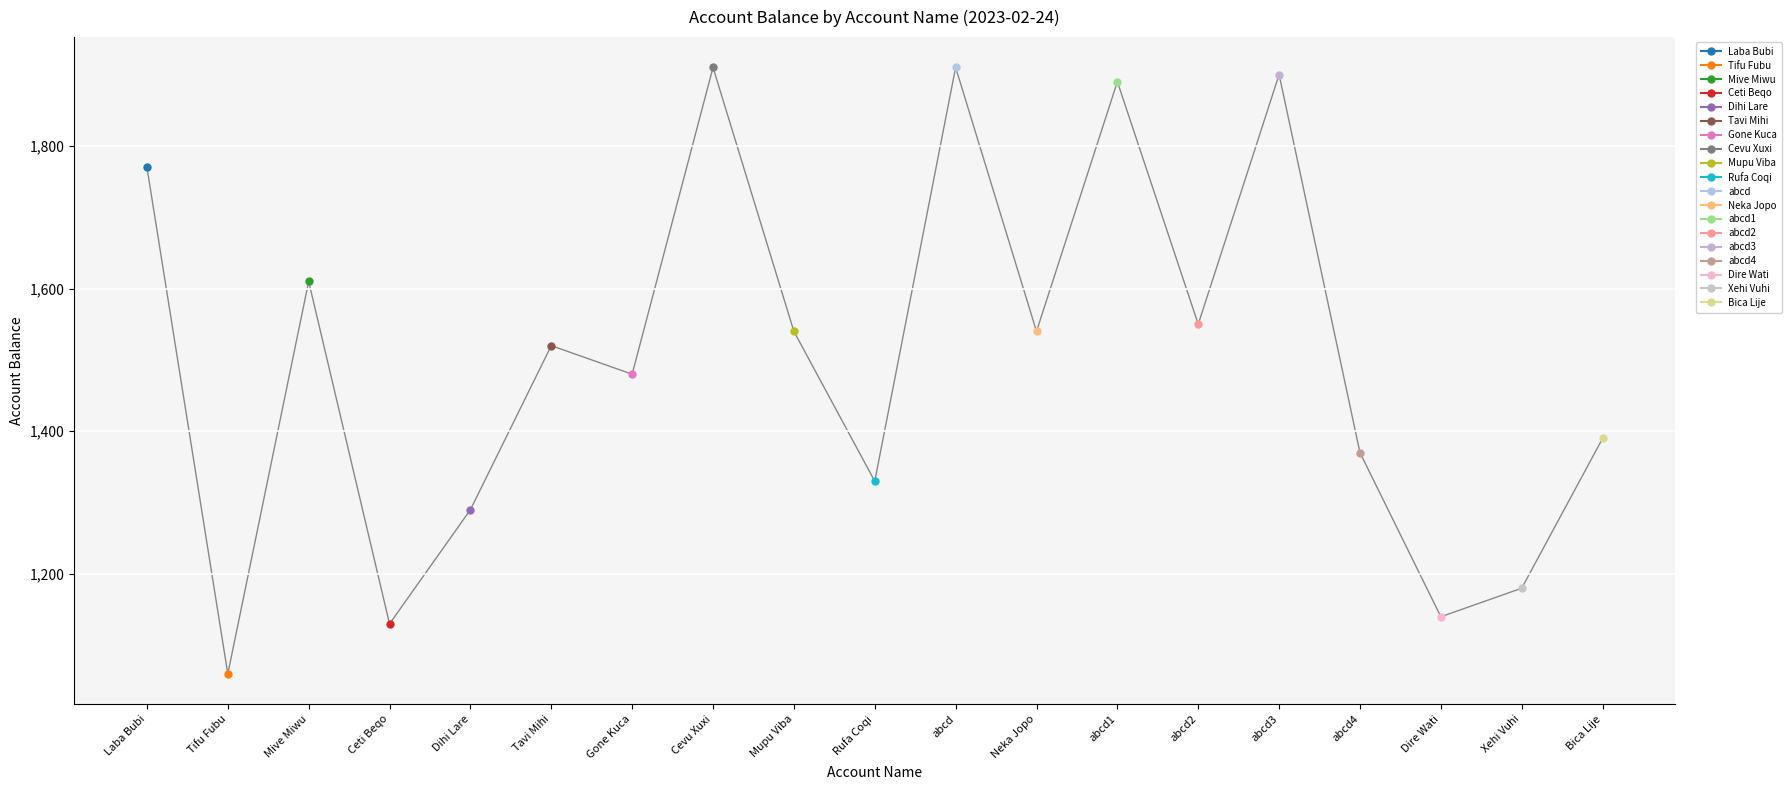

What is the value of the 11th point from the left?

1910